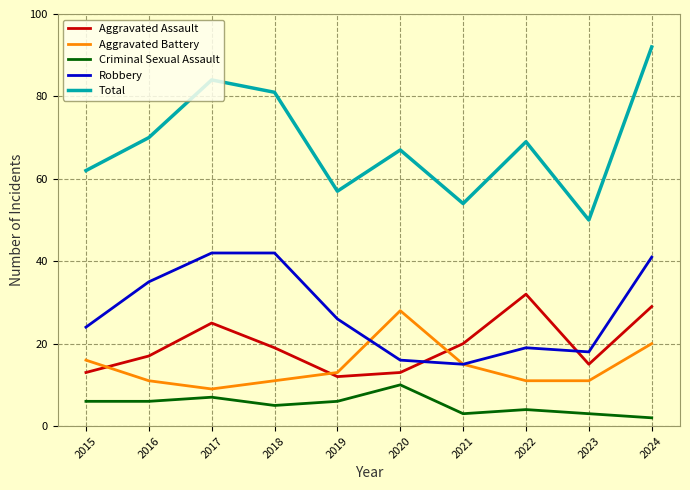

Is it true that Total equals 38 at 2019?

False